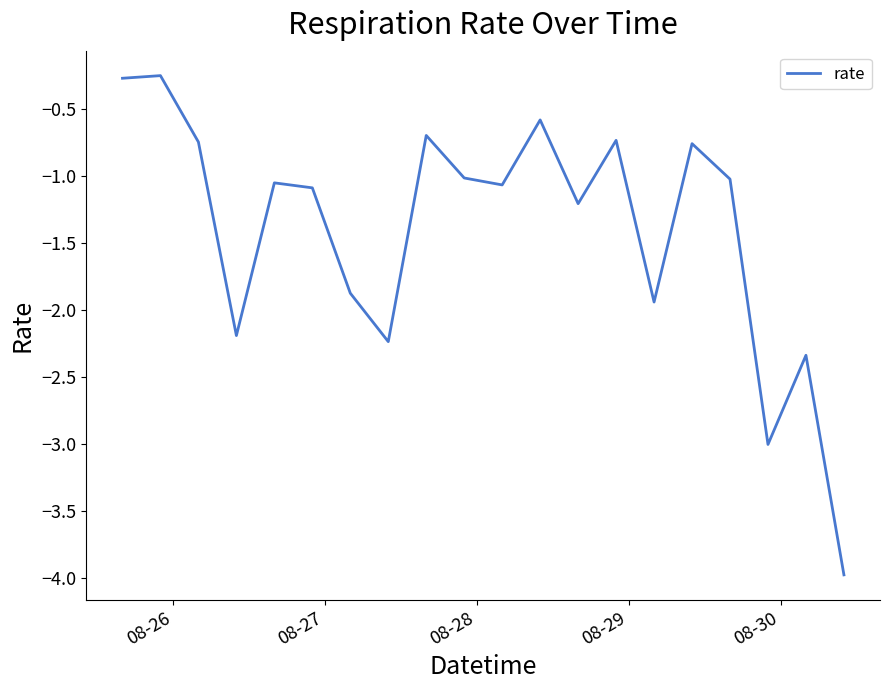

What is the smallest value displayed?

-4.0